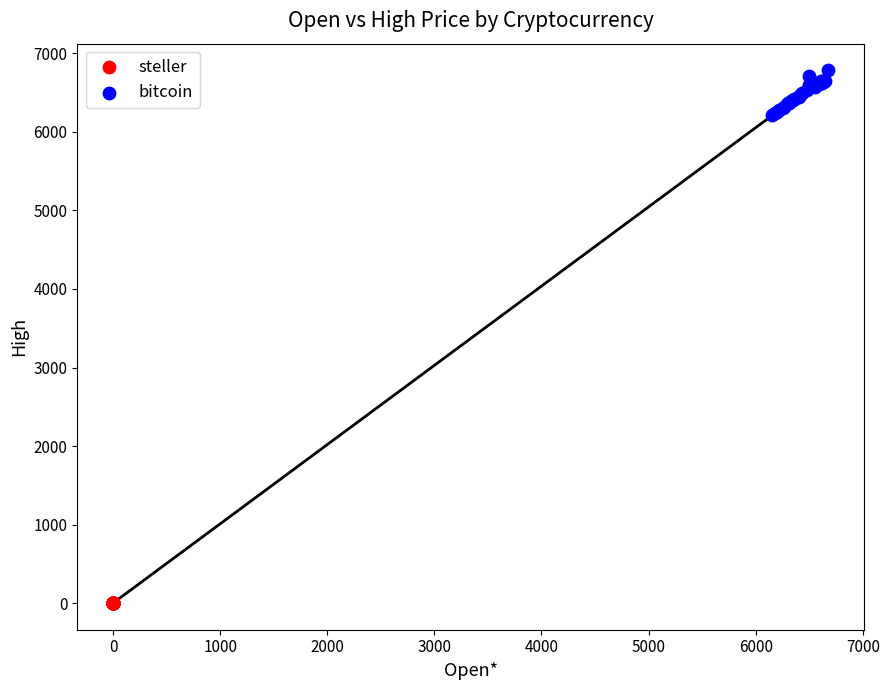

Which series has the widest spread of Y values?

bitcoin